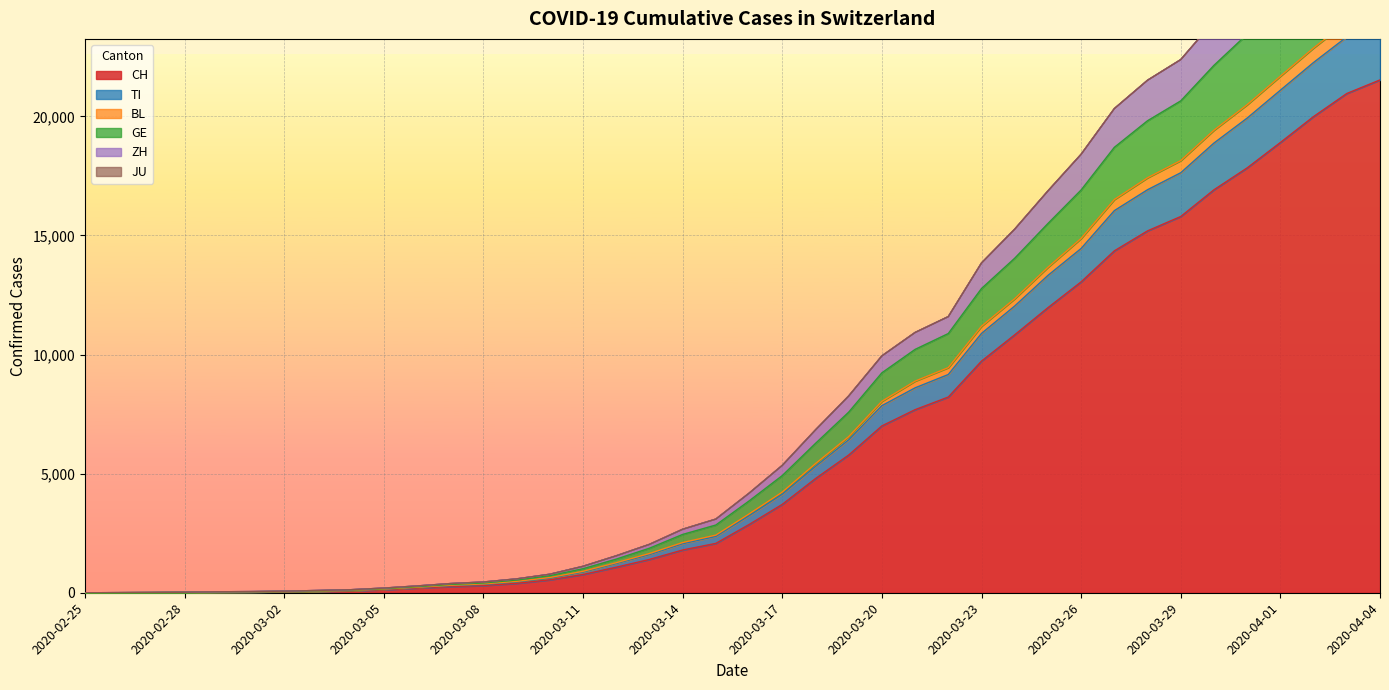

At which label does CH reach its peak?

2020-04-04